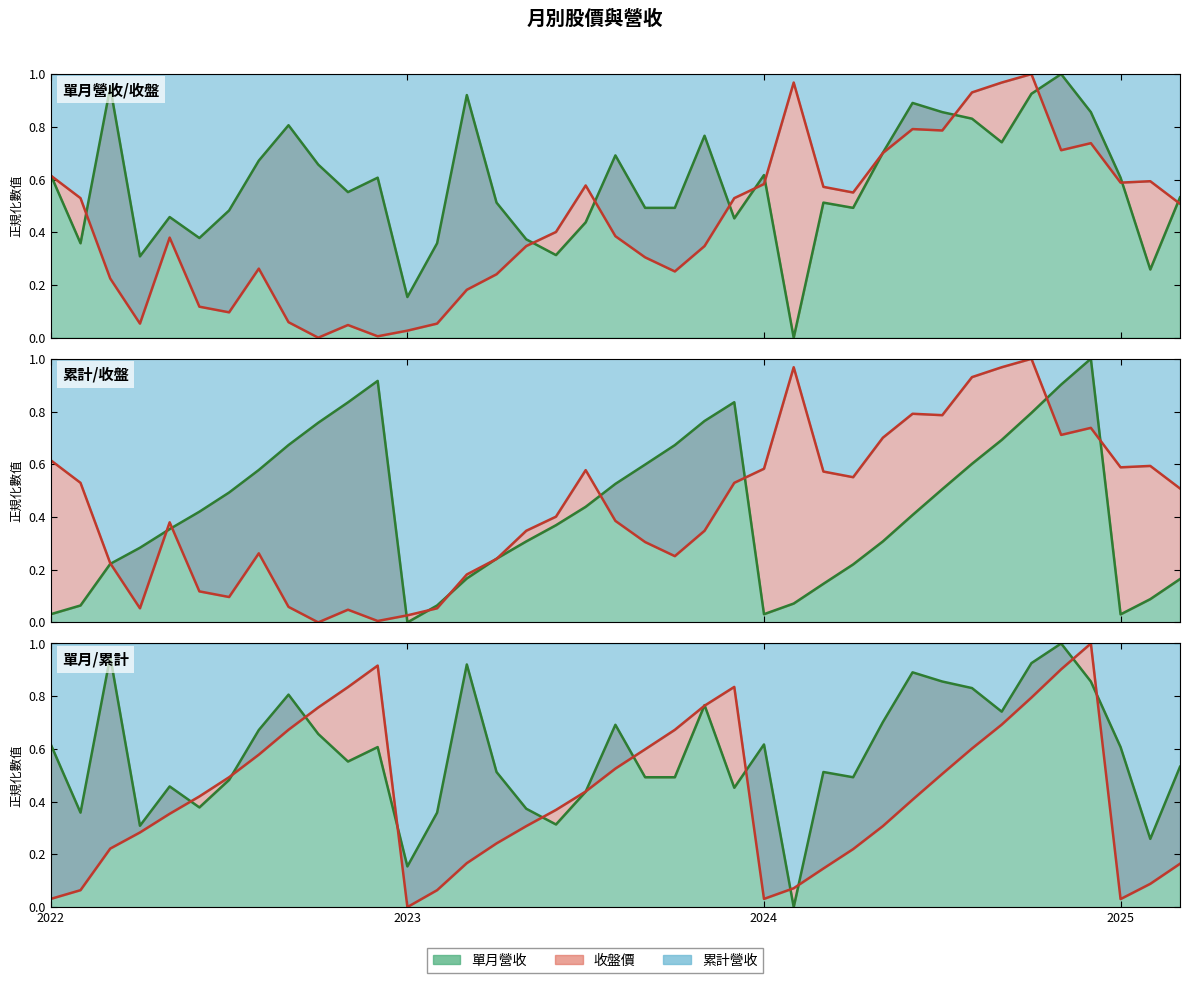

Is the value of 收盤價 at 2022-12 greater than the value of 累計營收(億) at 2025-03?

No